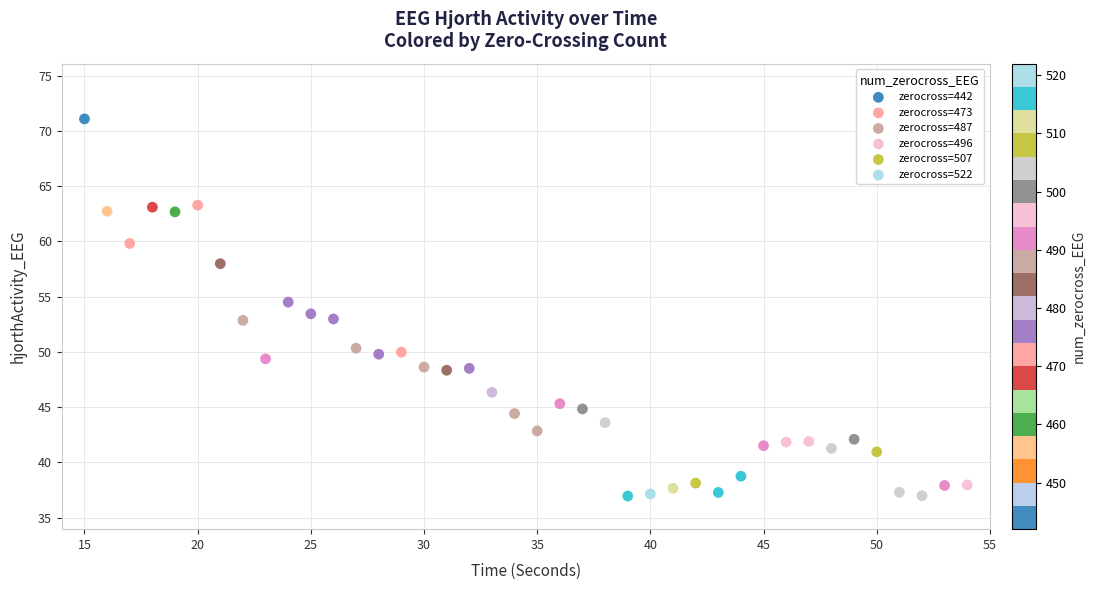

What is the range of Y values (max minus min)?

34.1